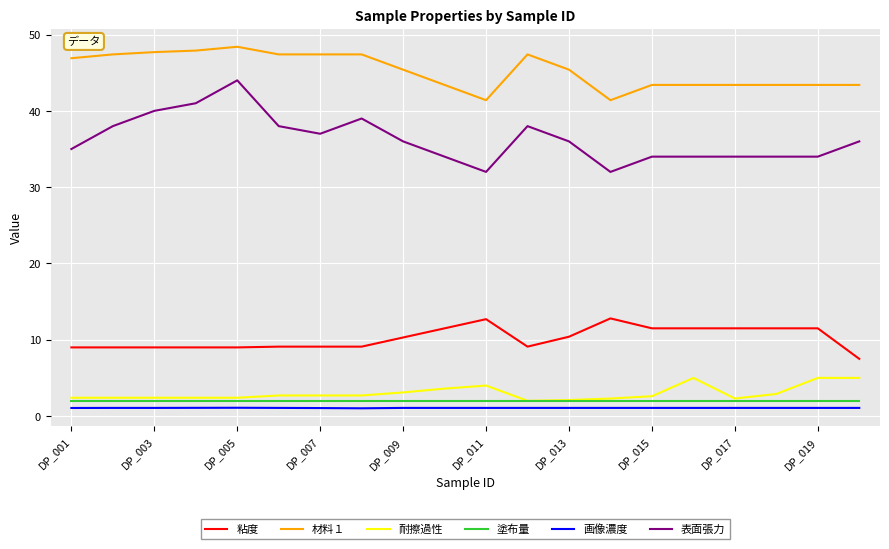

Which series has the largest total across all categories?

材料１